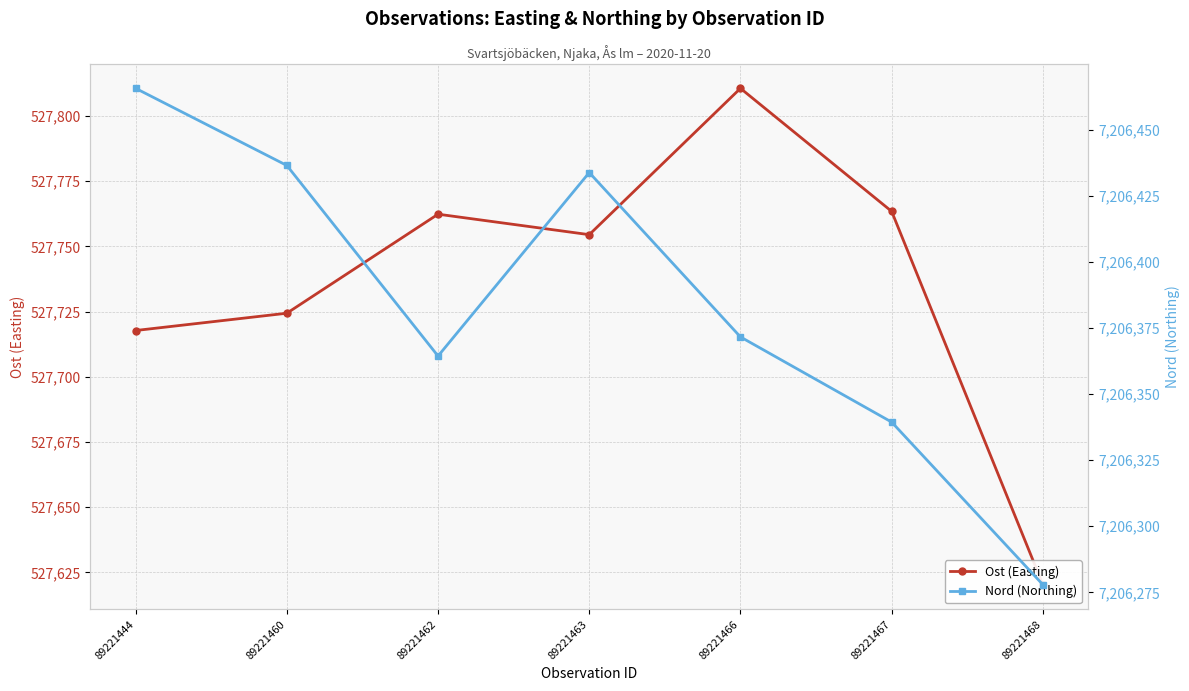

Which series has the largest total across all categories?

Nord (Northing)